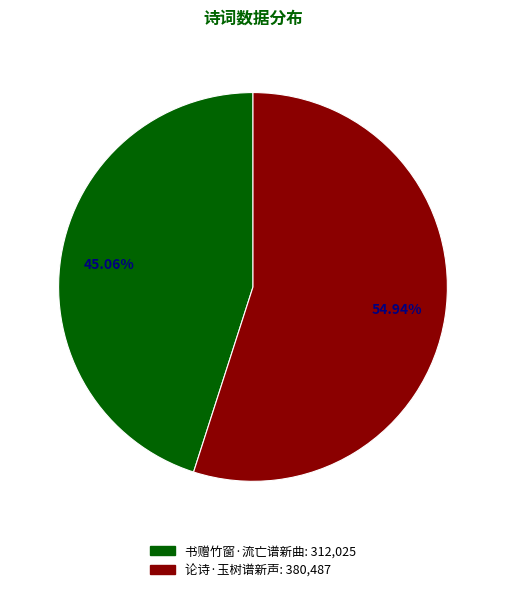

Between 书赠竹窗·流亡谱新曲 and 论诗·玉树谱新声, which is larger?

论诗·玉树谱新声